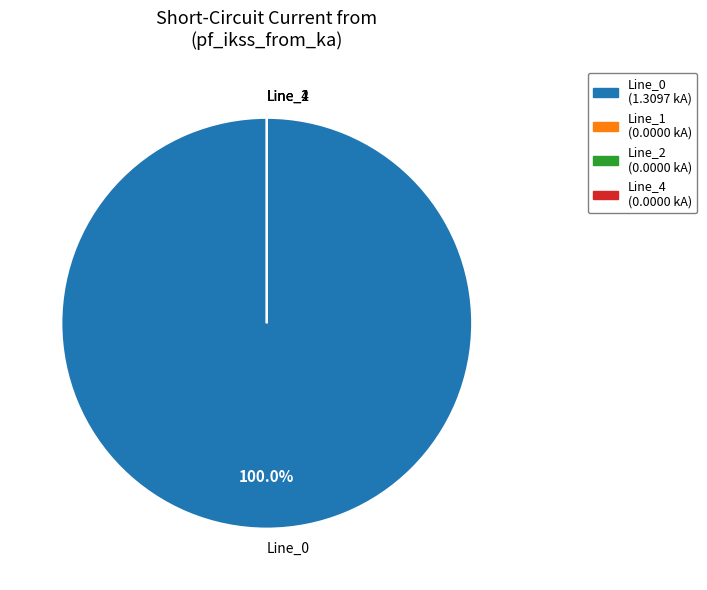

Count the number of slices in the pie.

4